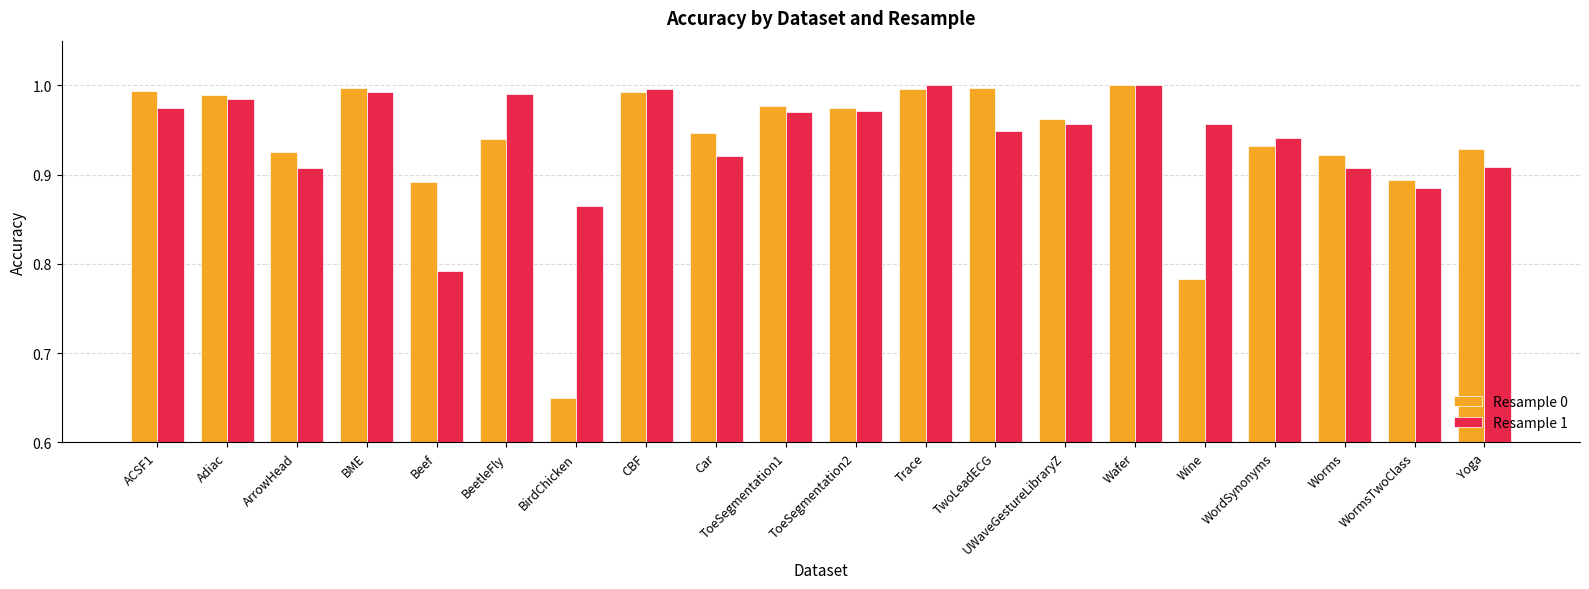

What is the total value across all series at ArrowHead?

1.8